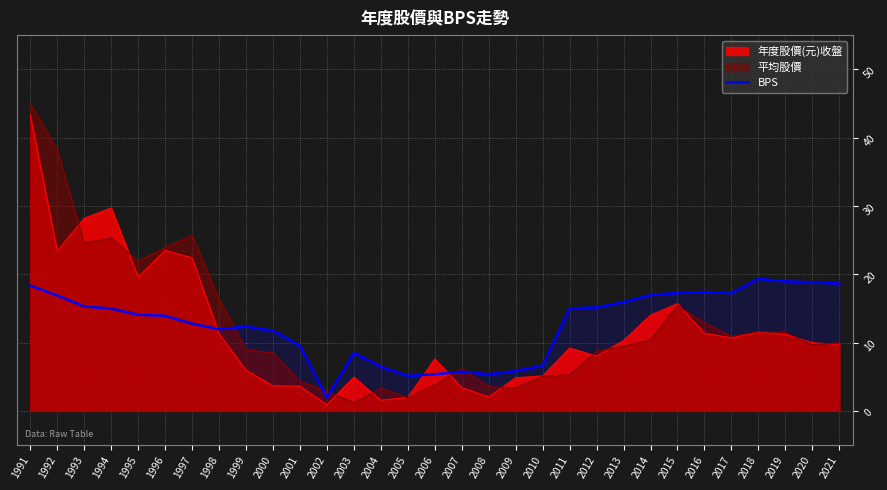

Which category has the highest value across all series?

1991